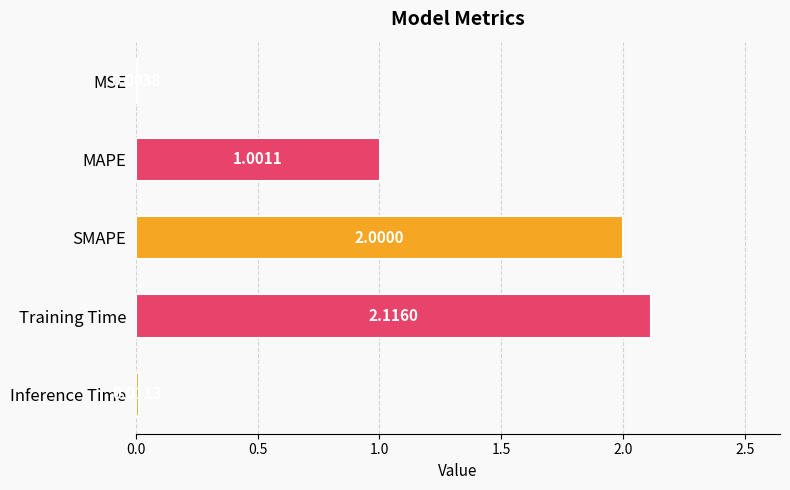

What is the sum of all values?

5.1